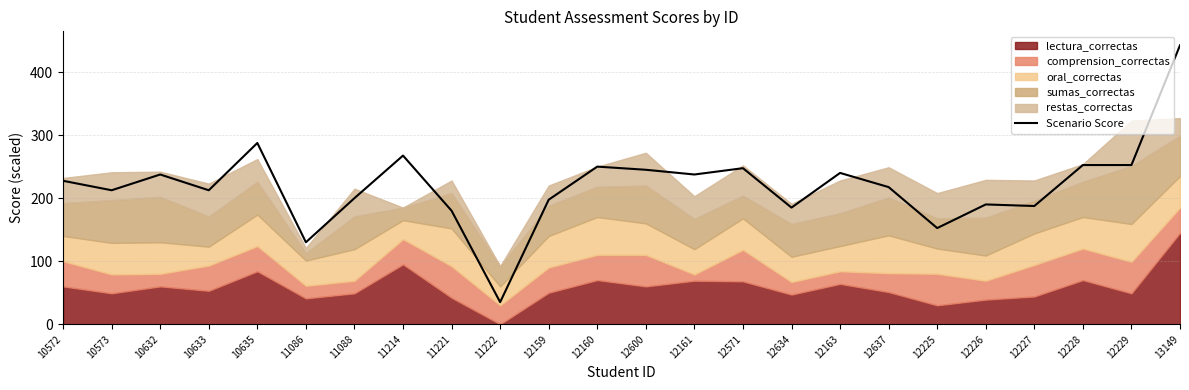

Which label corresponds to the smallest value in the chart?

11222